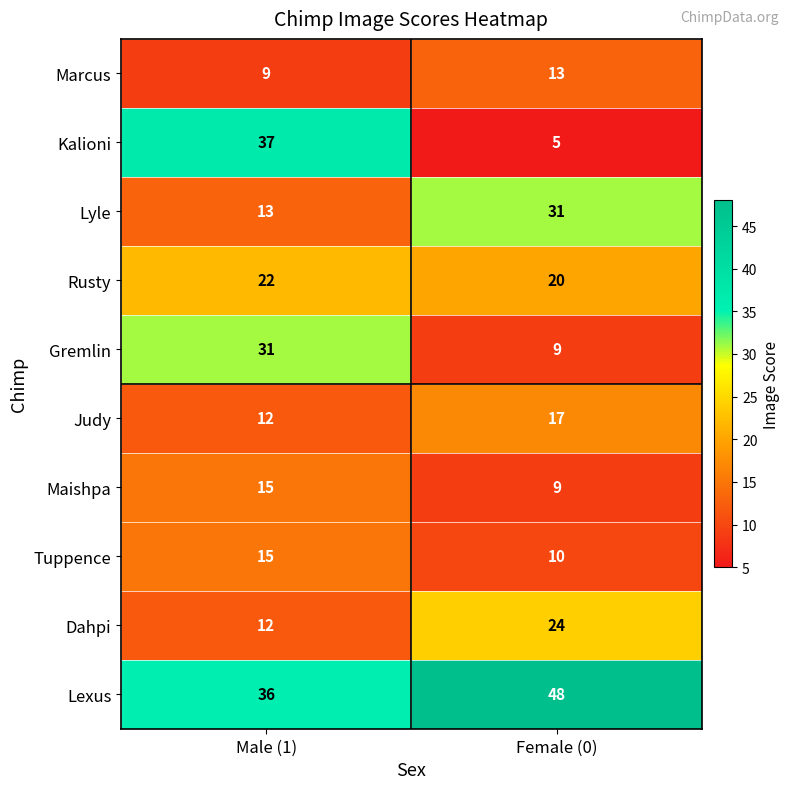

Reading left to right, extract all data points from this chart.

Marcus: 9	13
Kalioni: 37	5
Lyle: 13	31
Rusty: 22	20
Gremlin: 31	9
Judy: 12	17
Maishpa: 15	9
Tuppence: 15	10
Dahpi: 12	24
Lexus: 36	48